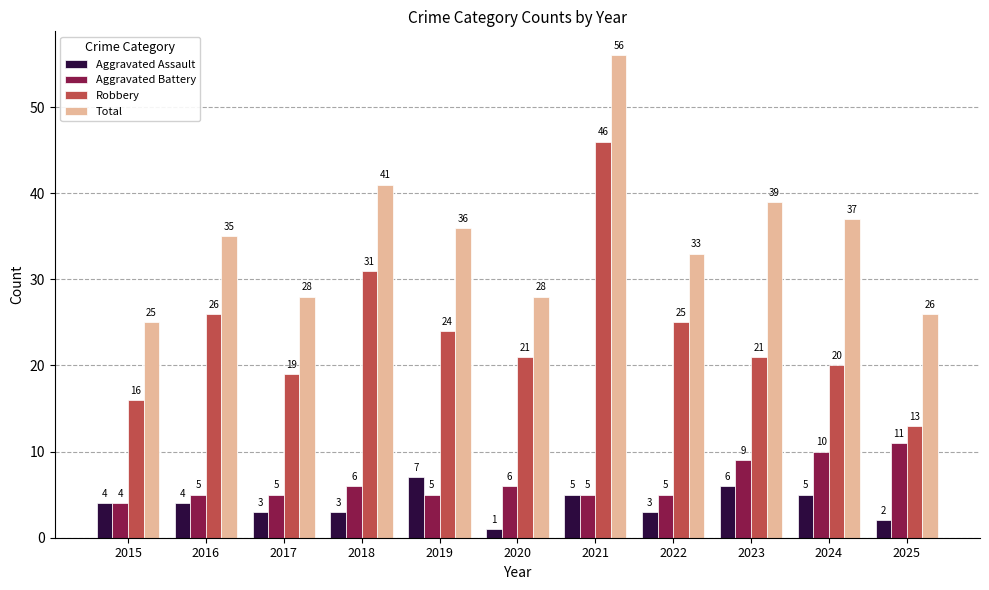

How many values in the Aggravated Battery series are below 5?

1